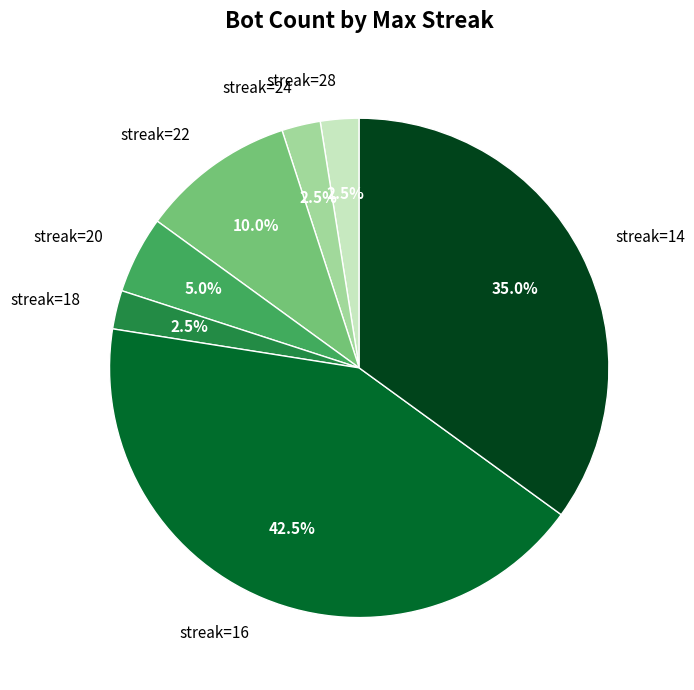

Approximately how many times larger is the value at streak=20 compared to streak=22?

0.5